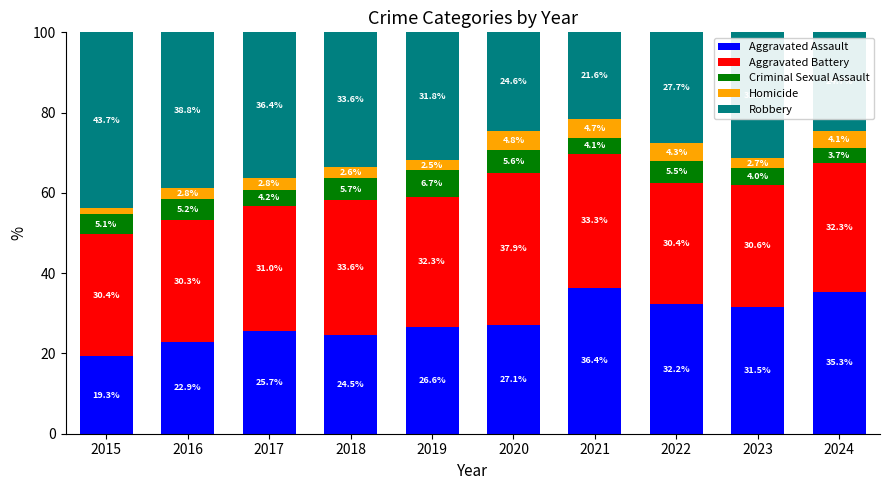

What is the minimum value for Aggravated Assault?

19.3